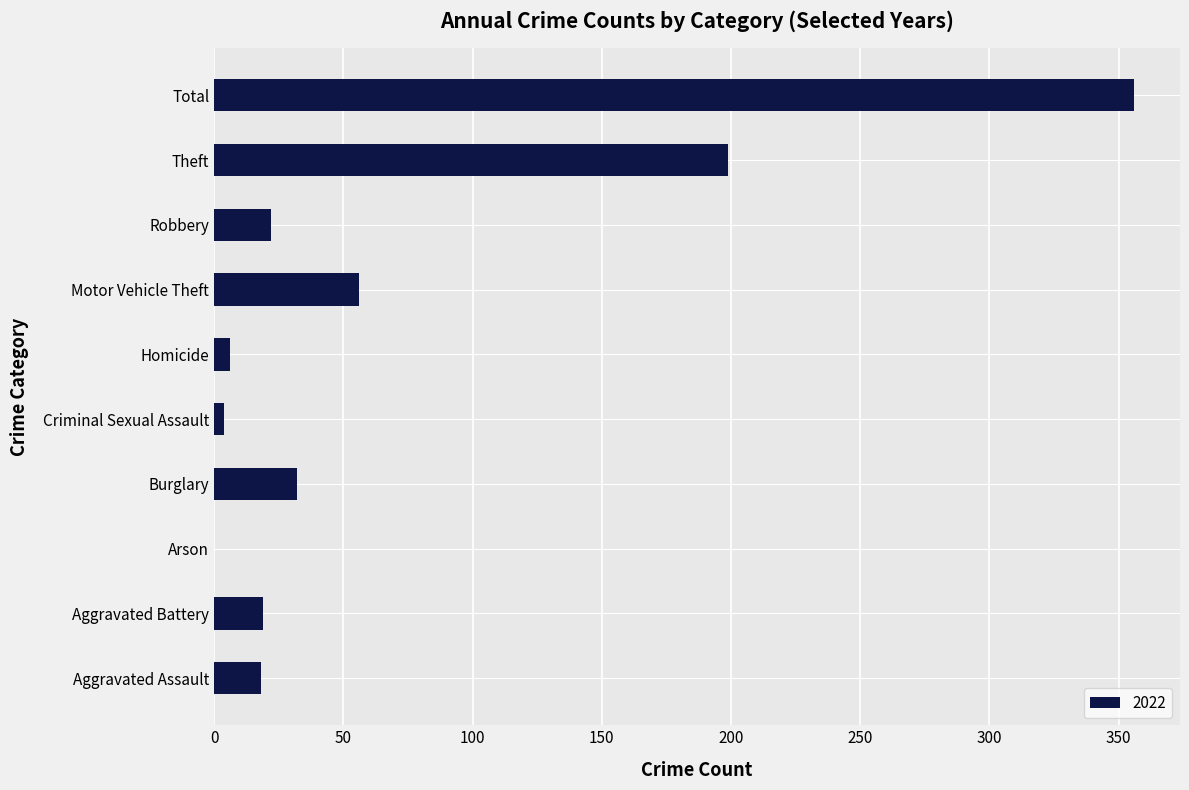

What is the sum of all values?

712